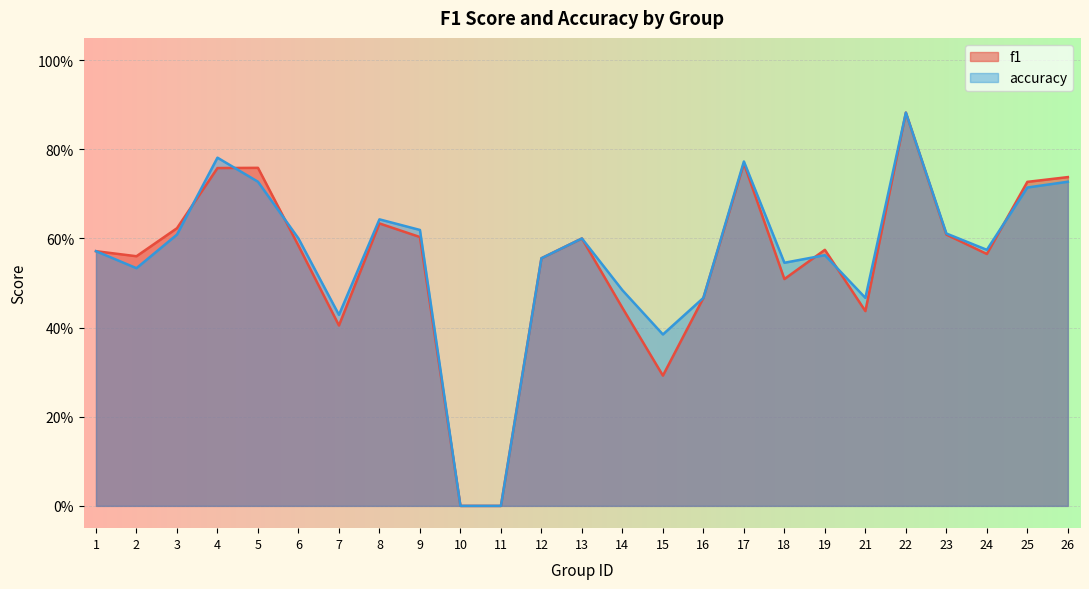

True or false: f1 has more than 0 points higher than both neighbors.

True